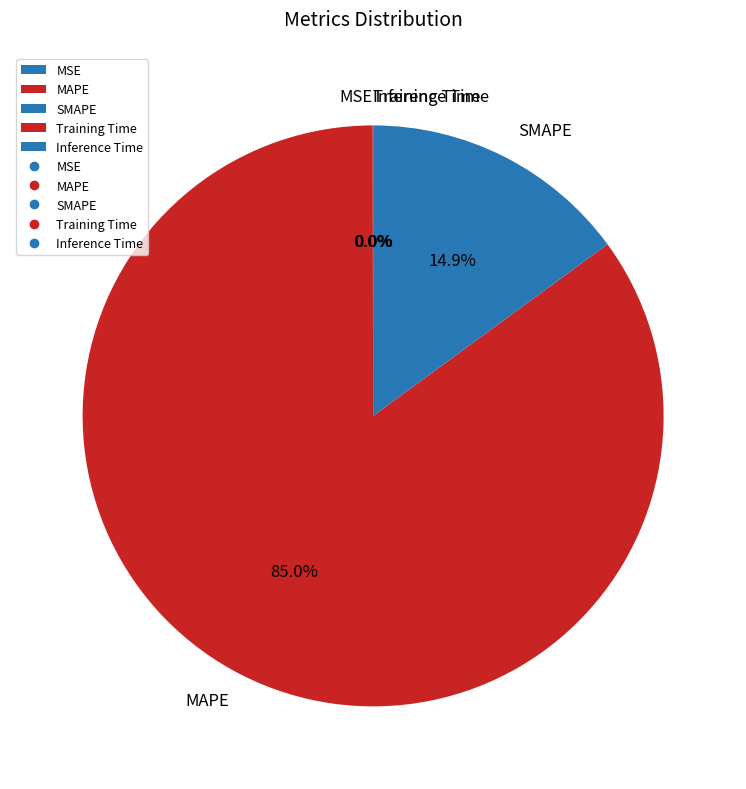

Does any single category account for the majority?

Yes